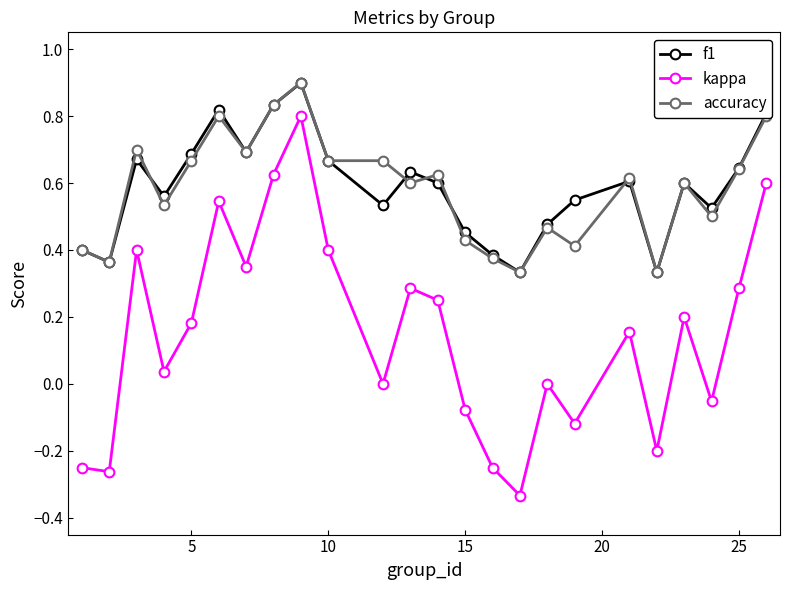

True or false: kappa and f1 intersect in this chart.

False